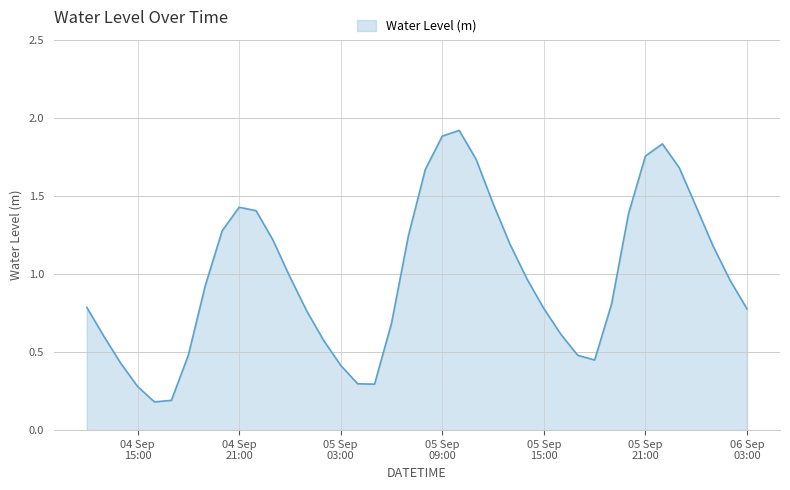

What is the maximum value shown in the chart?

1.9